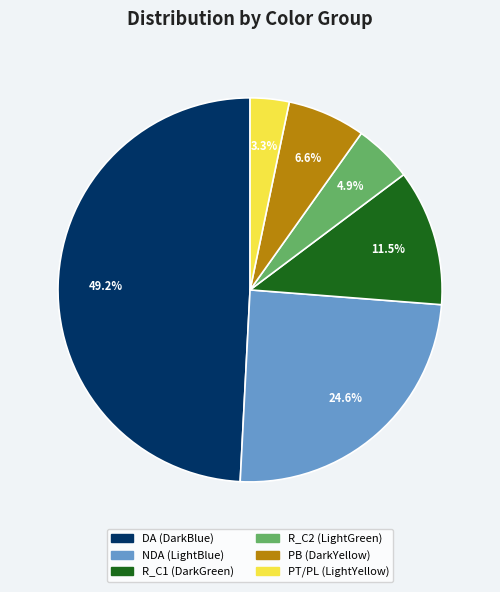

How many segments does this pie chart have?

6